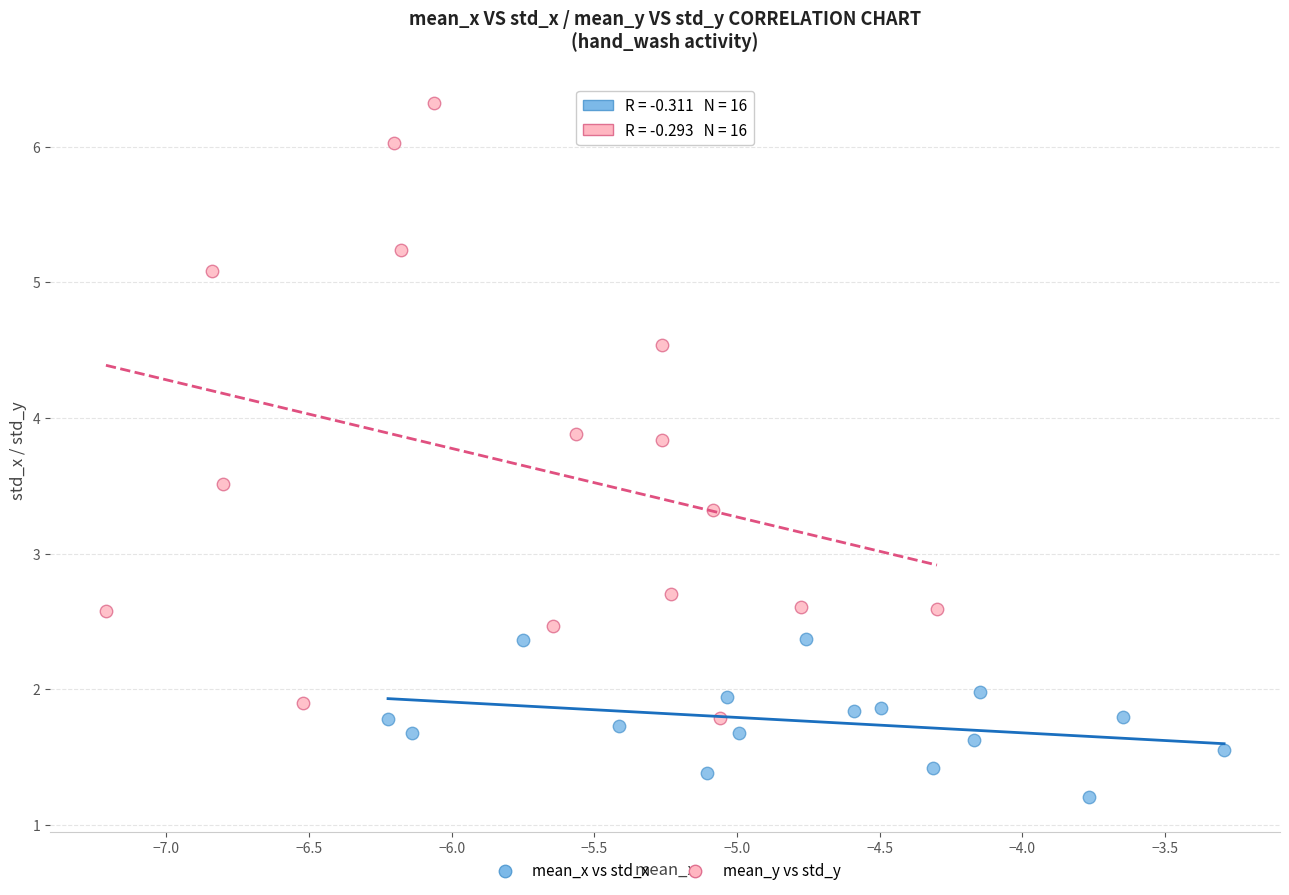

Which series contains the lowest Y value?

mean_x vs std_x